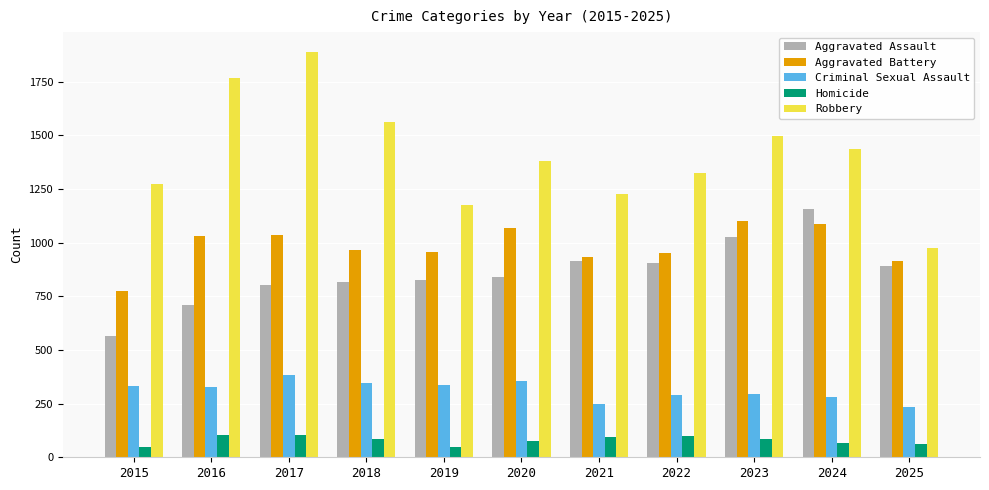

True or false: Aggravated Assault has a value of 1082 at 2016.

False